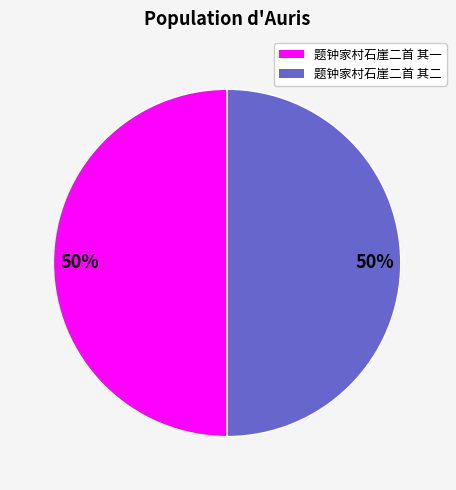

To the nearest percent, what is the average slice percentage?

50%